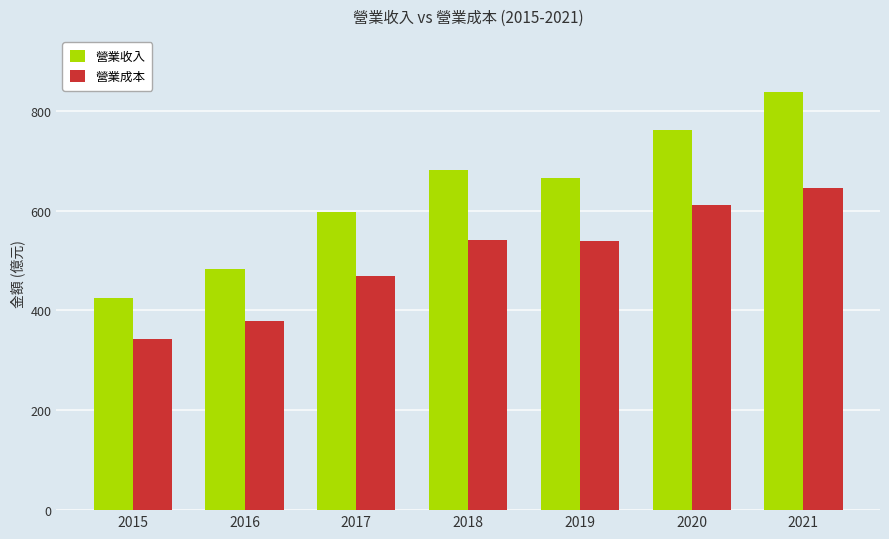

Which series has the widest spread of values?

營業收入